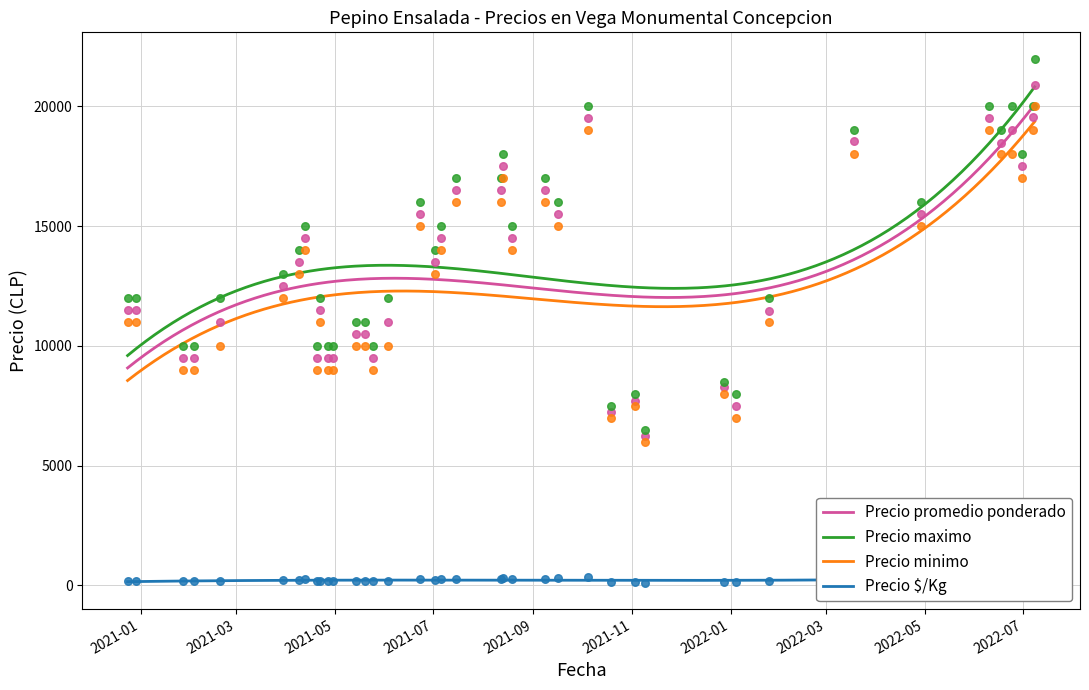

Is the value of Precio $/Kg at 2022-06-17 greater than the value of Precio promedio ponderado at 2021-06-03?

No